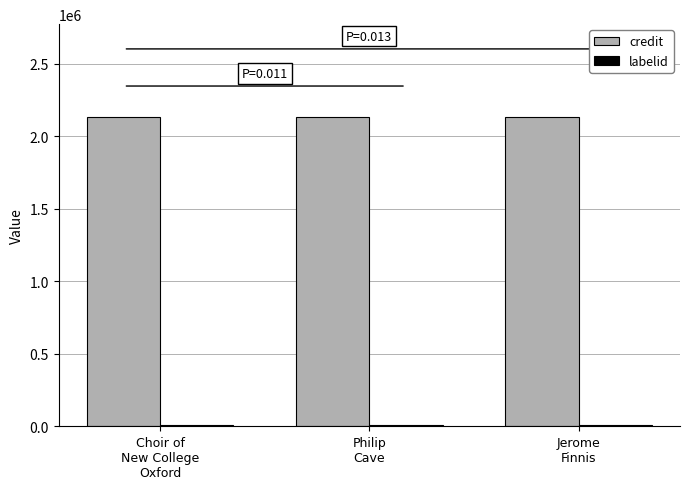

What is the maximum value for credit?

2132961